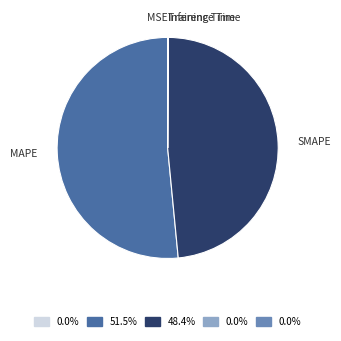

Which slice is the largest?

MAPE